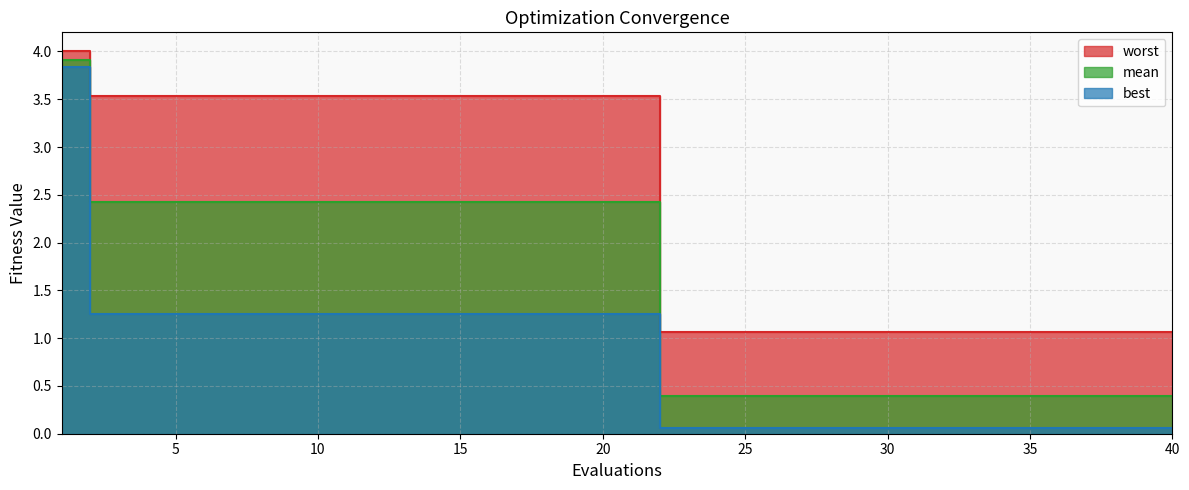

What is the average value of the mean series?

1.5